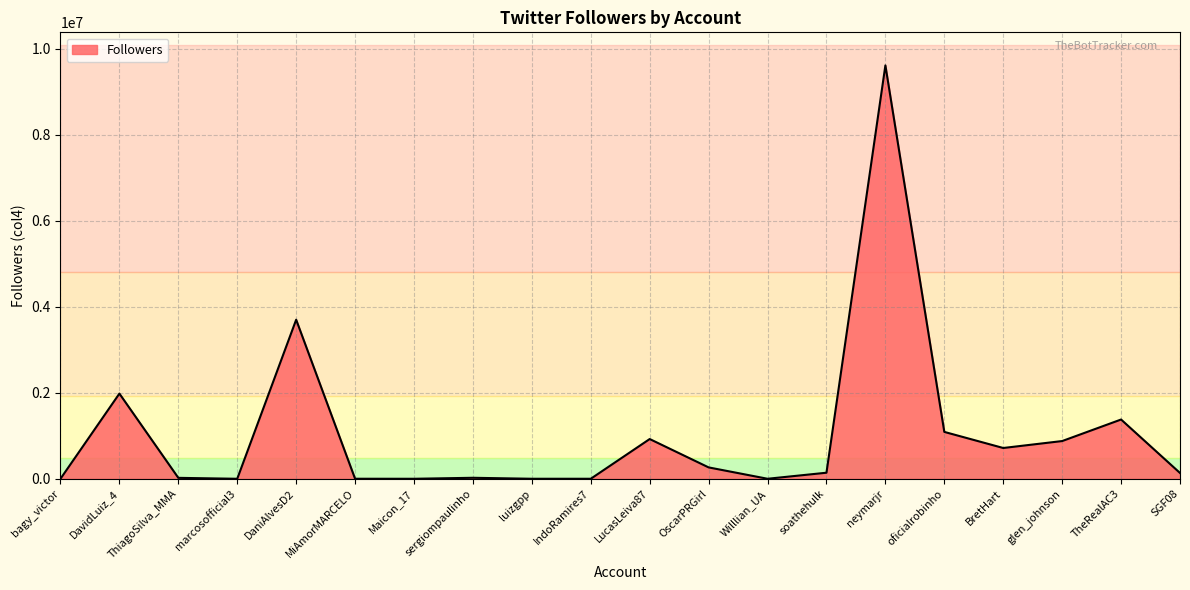

At which category does the chart reach its peak across all series?

neymarjr